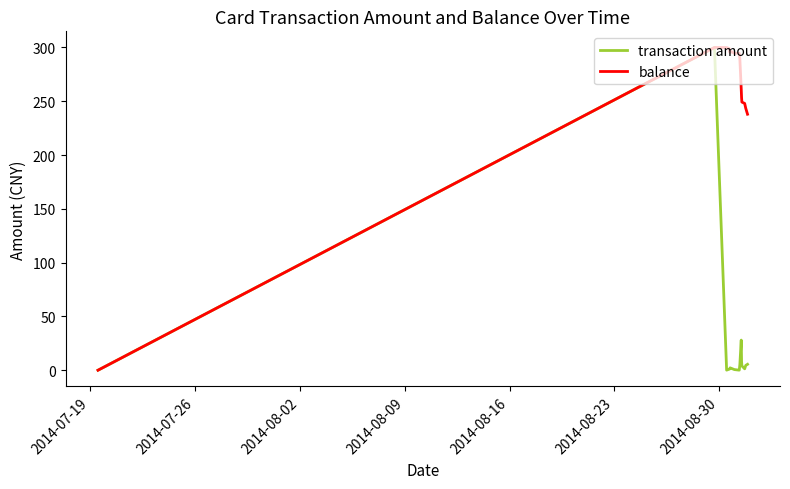

Does the chart display data point markers on the line(s)?

No